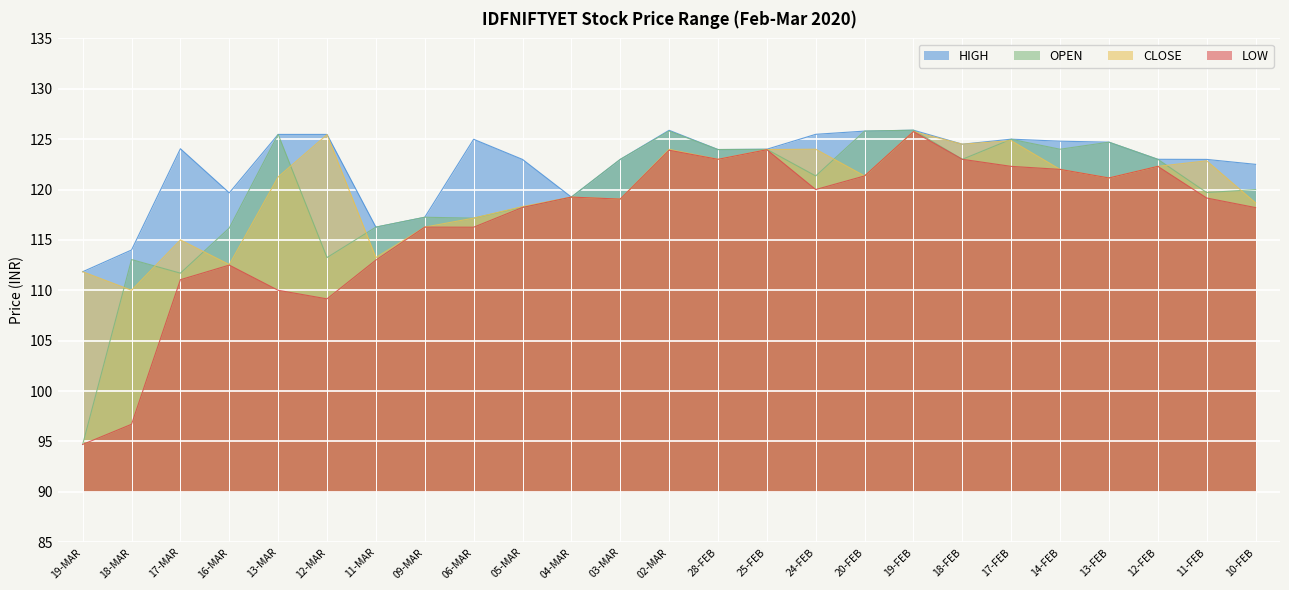

Reading left to right, transcribe all the data shown in this chart.

HIGH: 111.8	114.0	124.0	119.7	125.5	125.5	116.3	117.2	125.0	123.0	119.2	123.0	125.9	124.0	124.0	125.5	125.8	125.9	124.5	125.0	124.8	124.7	123.0	123.0	122.5
OPEN: 94.7	113.0	111.7	116.2	125.5	113.2	116.3	117.2	117.2	118.2	119.2	123.0	125.8	124.0	124.0	121.3	125.8	125.9	123.0	125.0	124.0	124.7	123.0	119.7	120.0
CLOSE: 111.8	110.0	115.0	112.5	121.2	125.5	113.2	116.3	117.2	118.3	119.2	119.0	124.0	123.0	124.0	124.0	121.3	125.8	124.5	124.8	122.0	121.2	122.3	122.8	118.7
LOW: 94.7	96.7	111.0	112.5	110.0	109.2	113.0	116.3	116.3	118.2	119.2	119.0	123.9	123.0	124.0	120.0	121.3	125.8	123.0	122.3	122.0	121.2	122.3	119.2	118.2